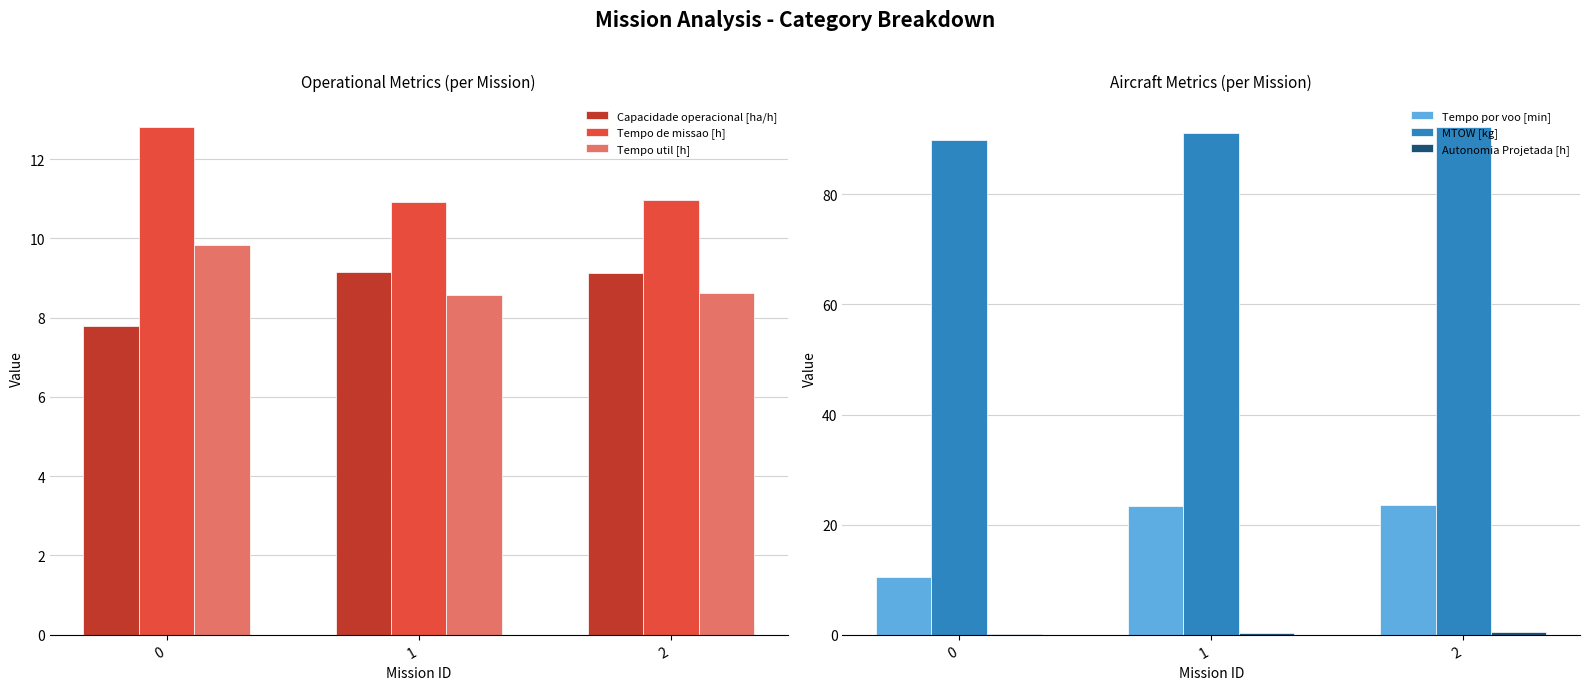

What is the difference between the MTOW [kg] values at 2 and 1?

1.2